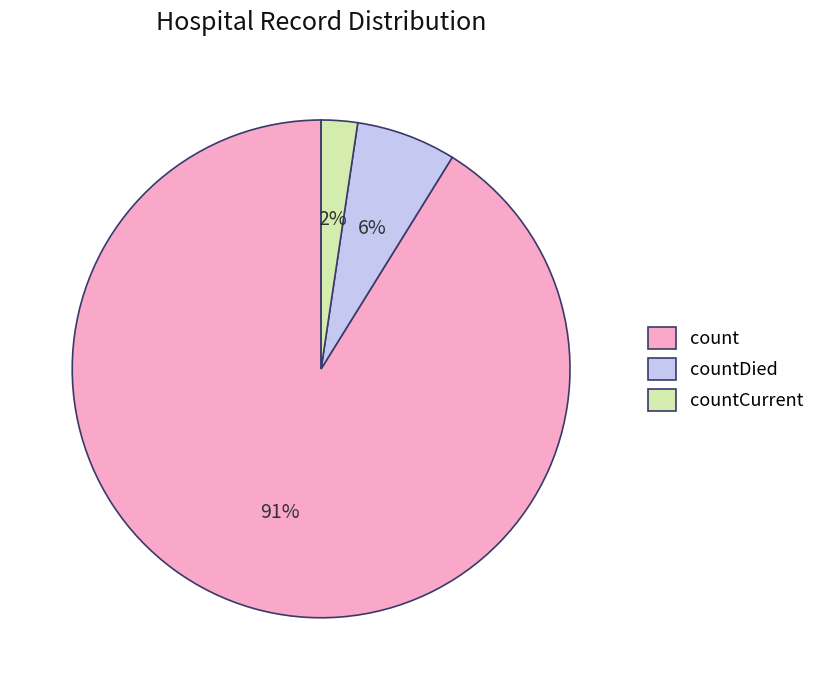

How many slices are in this pie chart?

3